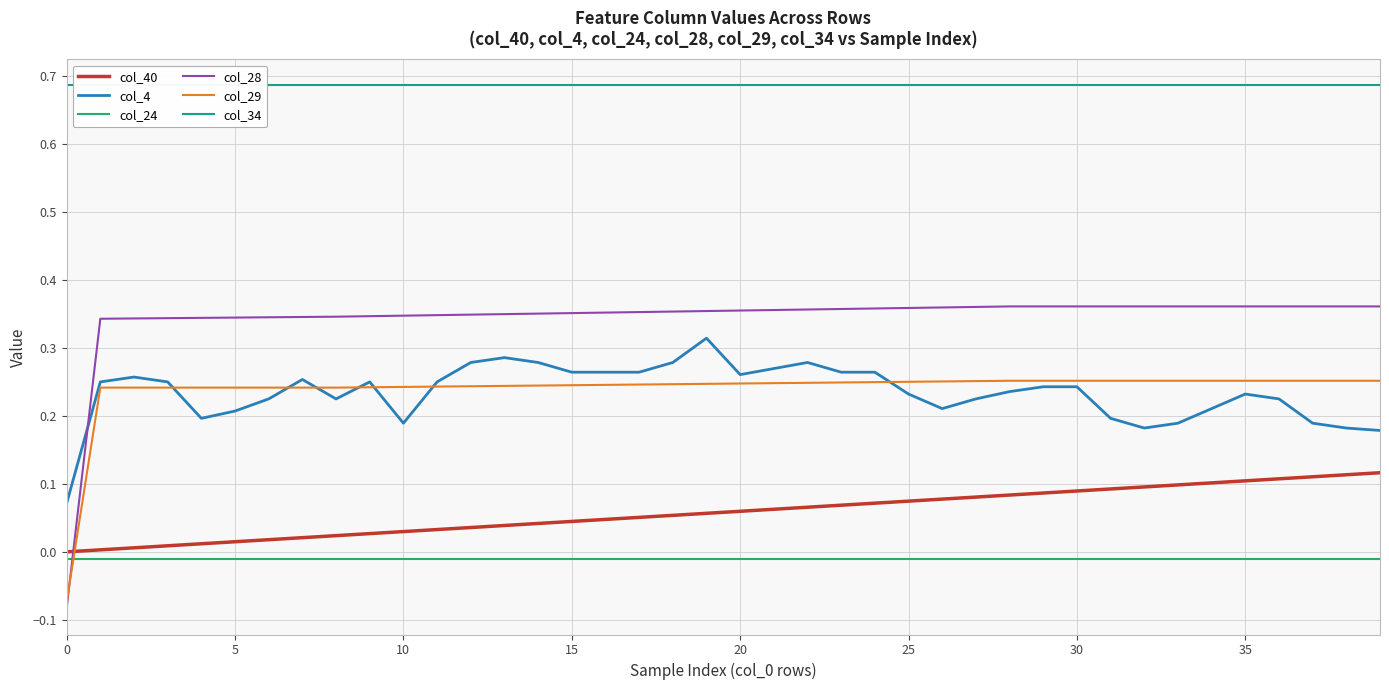

The col_29 series shows 0.1 at 30. True or false?

False